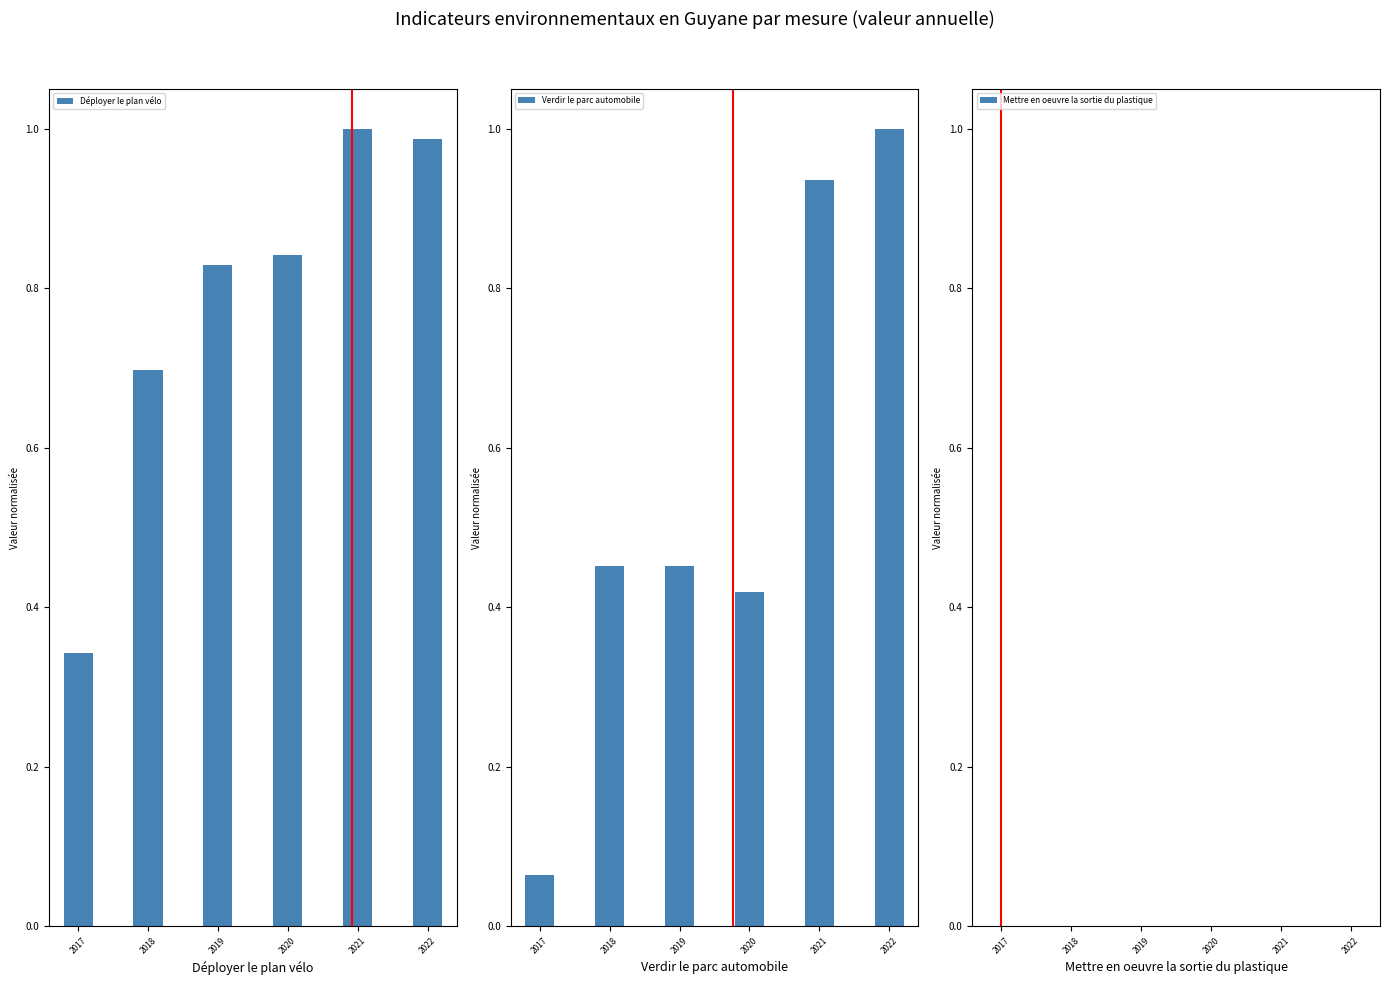

How many categories are shown in the chart?

6